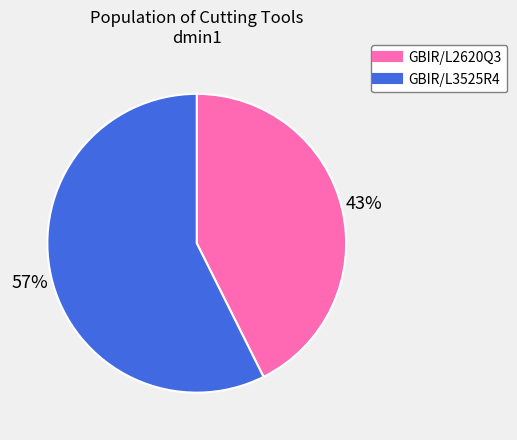

Which has a higher value, GBIR/L3525R4 or GBIR/L2620Q3?

GBIR/L3525R4